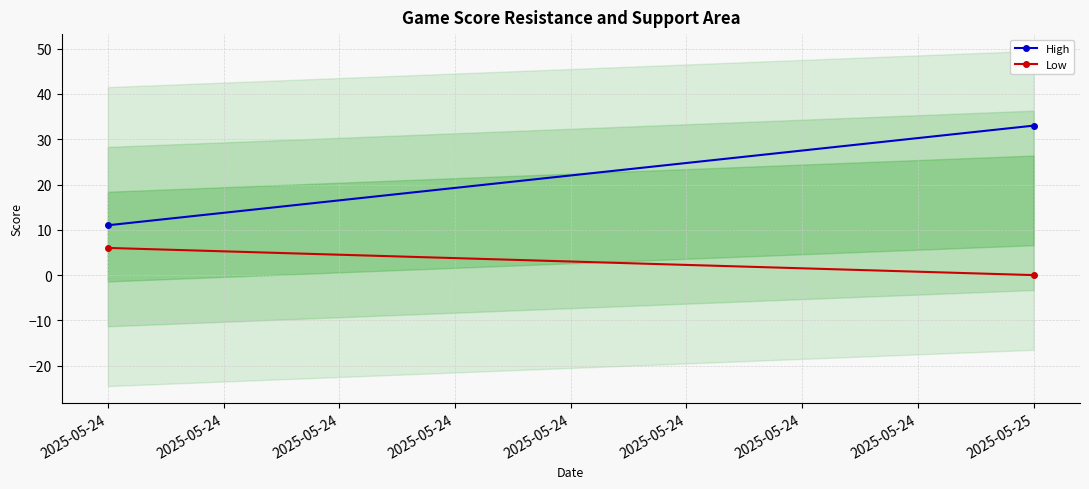

What is the total value across all series at 2025-05-24?

17